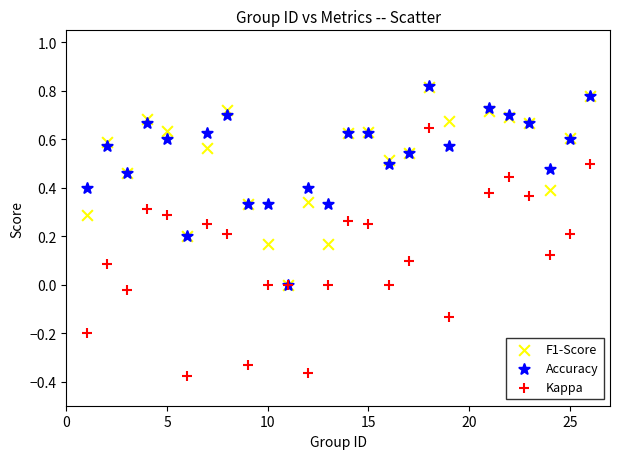

What are all the series names shown in the legend?

F1-Score, Accuracy, Kappa